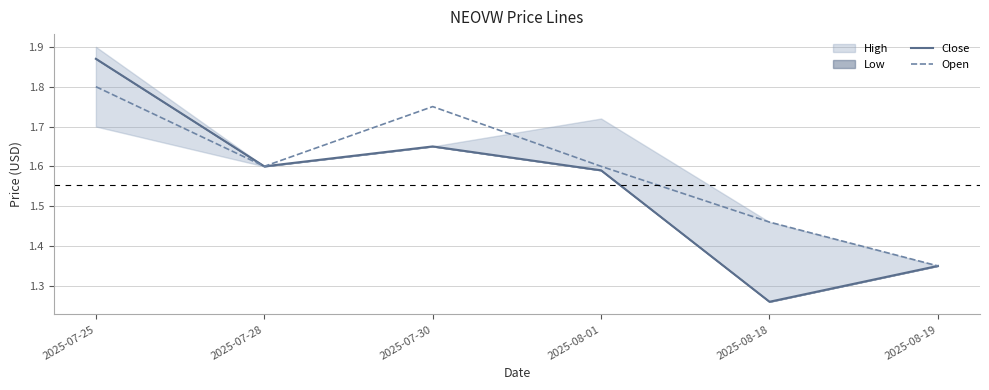

Between 2025-07-25 and 2025-07-30, which series saw the biggest shift?

Close